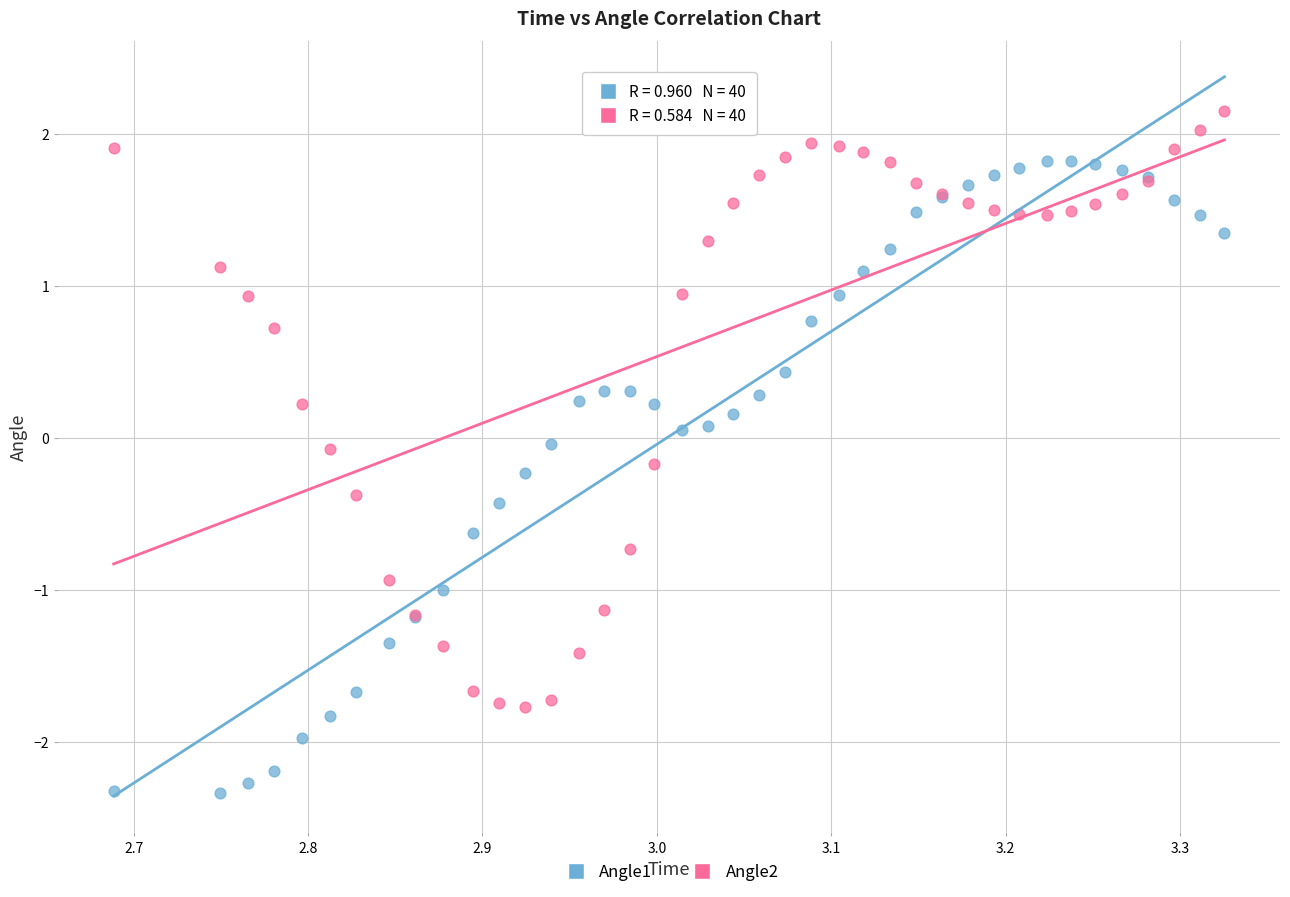

Which series reaches the minimum Y coordinate?

Angle1